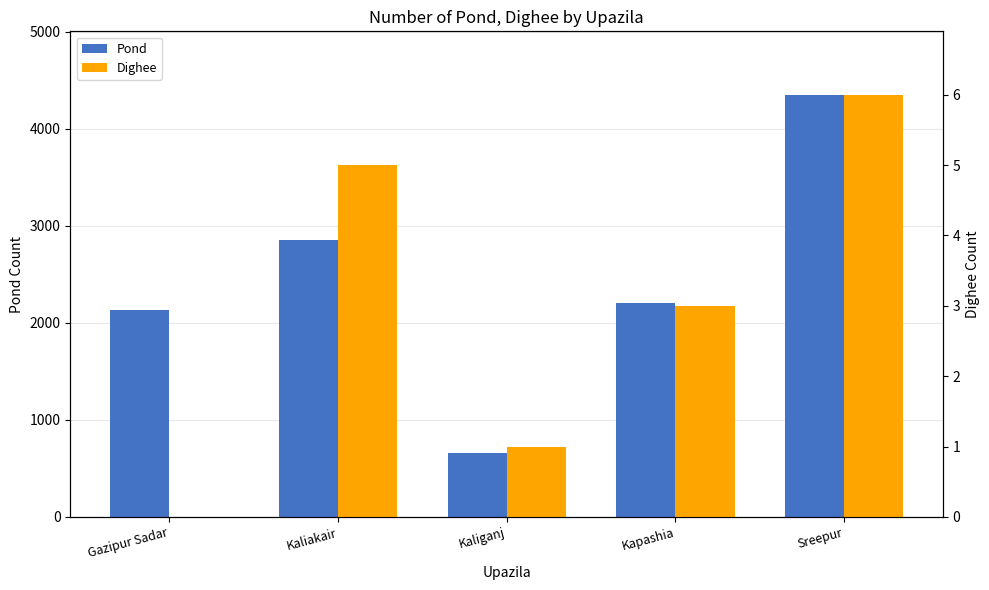

Which series has the widest spread of values?

Pond